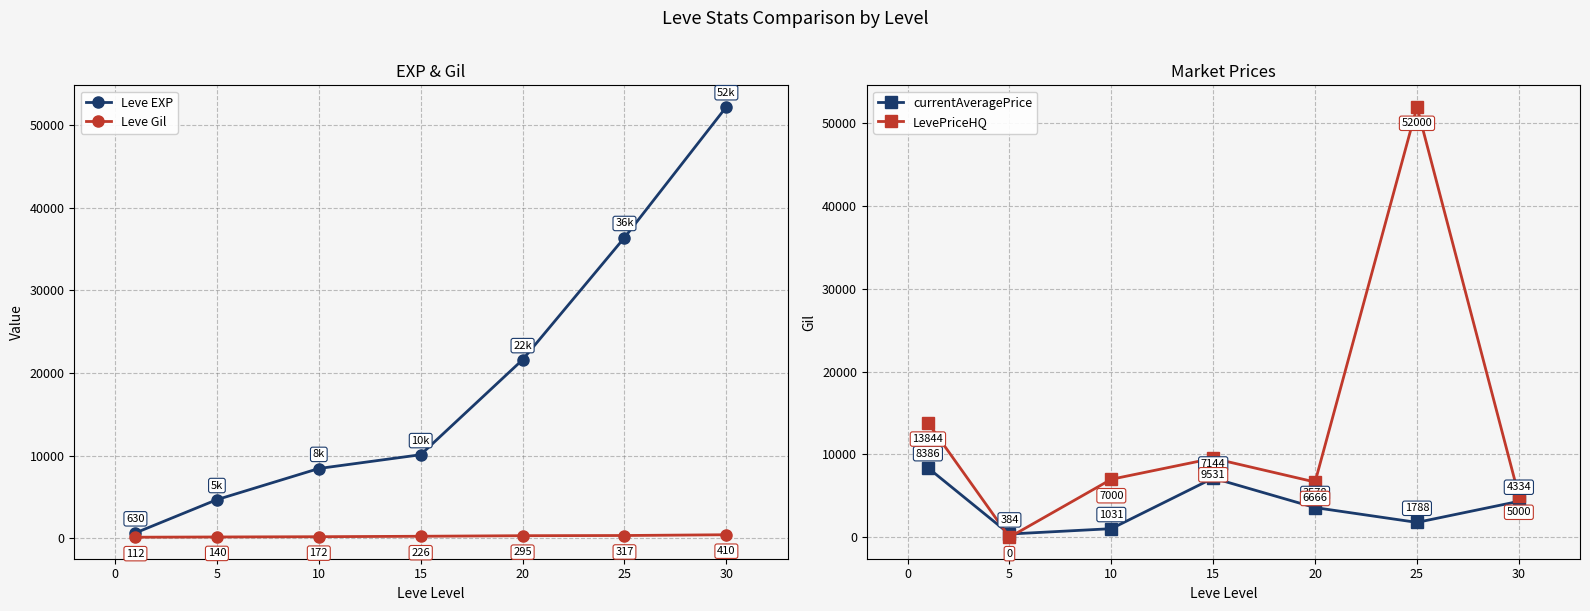

Does the chart display data point markers on the line(s)?

Yes